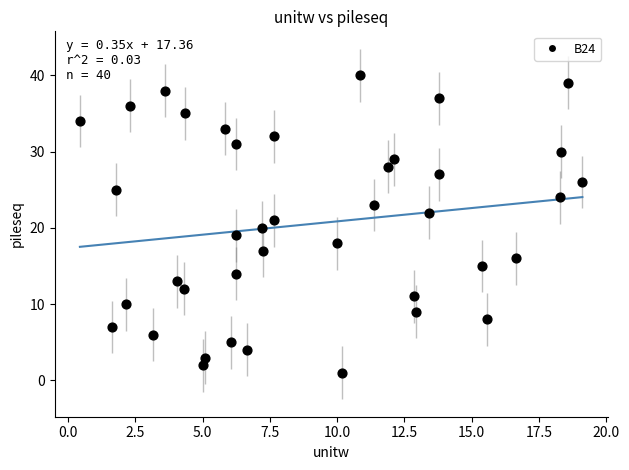

What is the range of Y values (max minus min)?

39